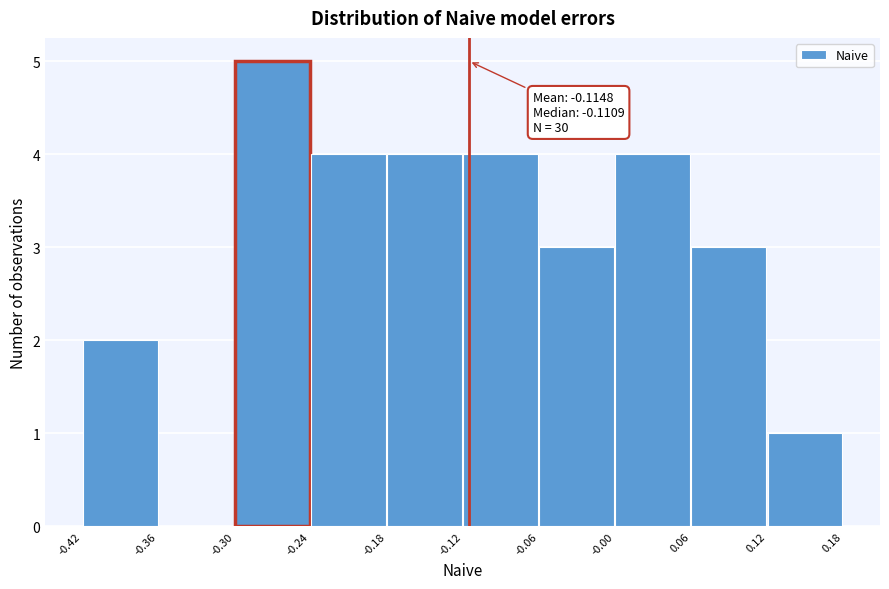

Over which range of the x-axis is the bar tallest?

-0.30 to -0.24